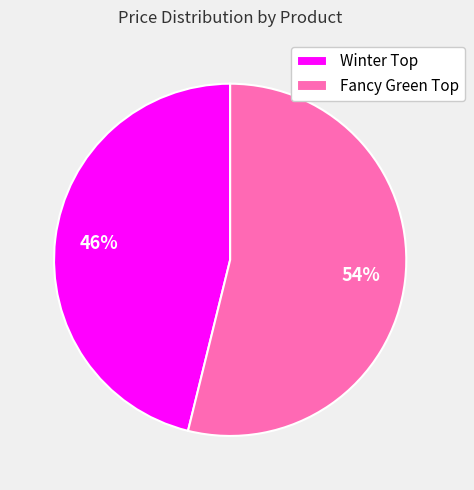

Is there a majority slice in this chart?

Yes